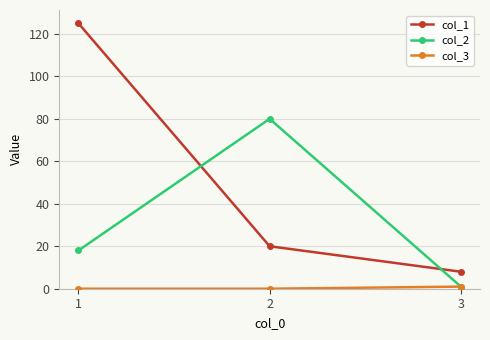

Rank the categories by col_2 value from lowest to highest.

3, 1, 2